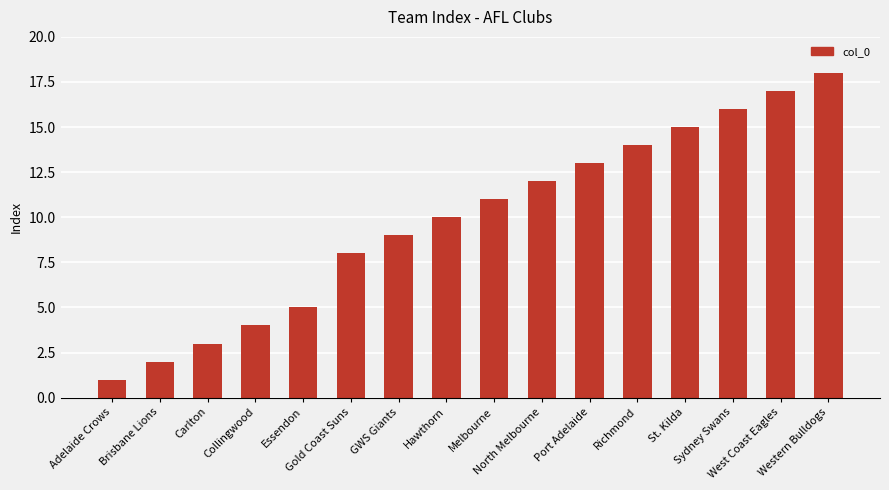

What is the value of the 15th bar from the left?

17